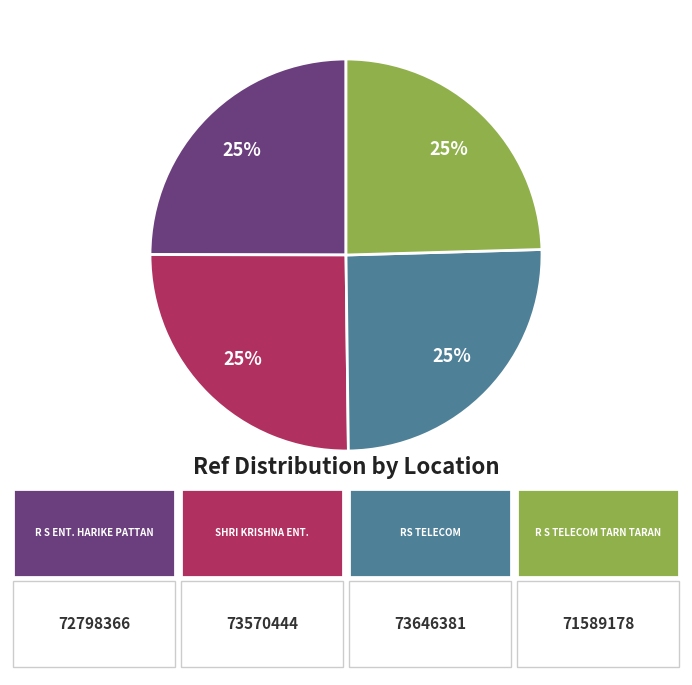

Is there a majority slice in this chart?

No